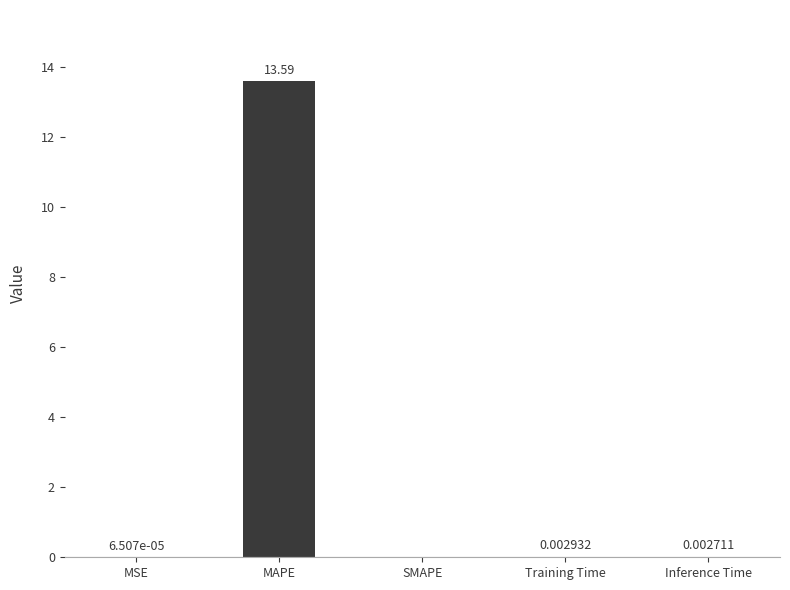

Are the bars horizontal?

No